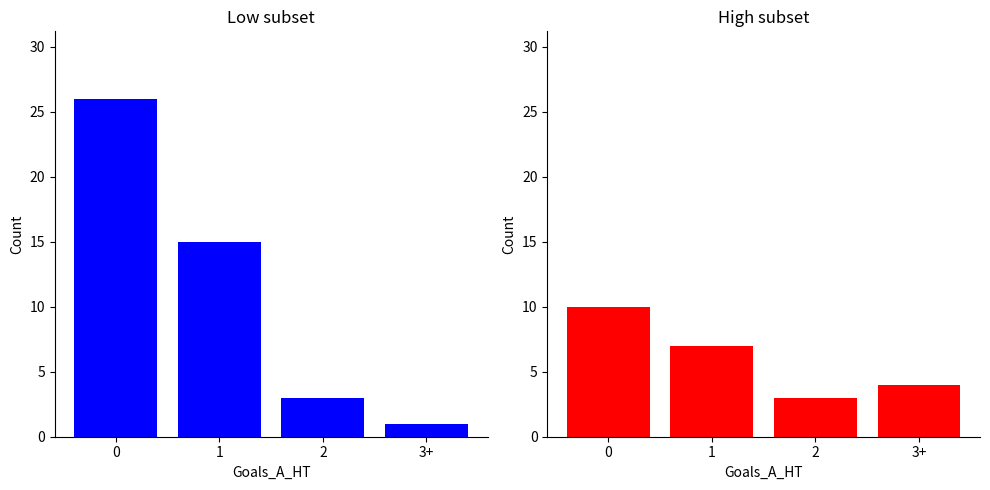

What is the total value across all series at 3+?

5